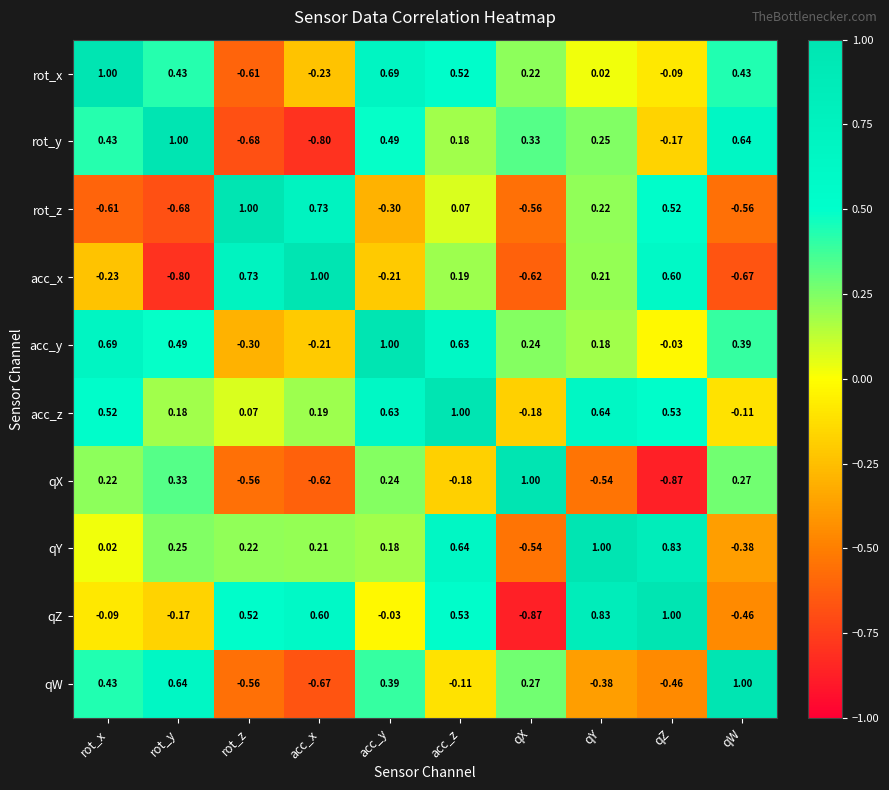

Which series changed the most between acc_x and acc_z?

rot_y